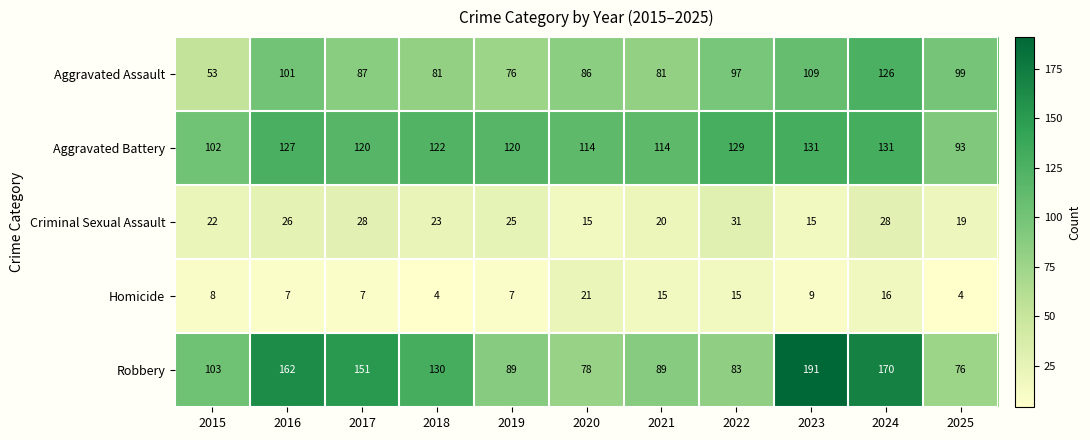

What is the approximate value of Robbery at 2015, to the nearest 50?

100